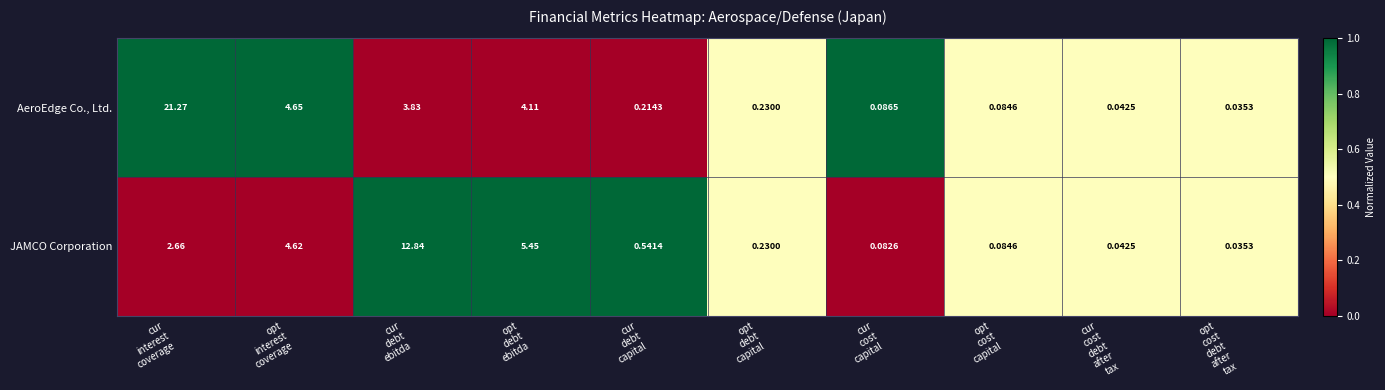

Rank the series by their maximum value, from highest to lowest.

AeroEdge Co., Ltd., JAMCO Corporation